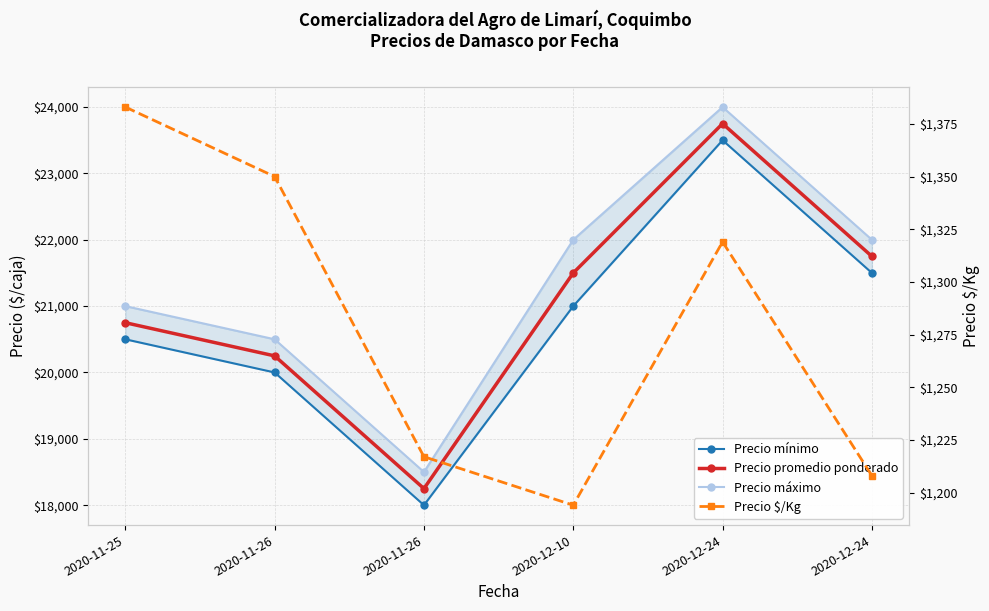

Where is Precio promedio ponderado nearest to the value 21000?

2020-11-25